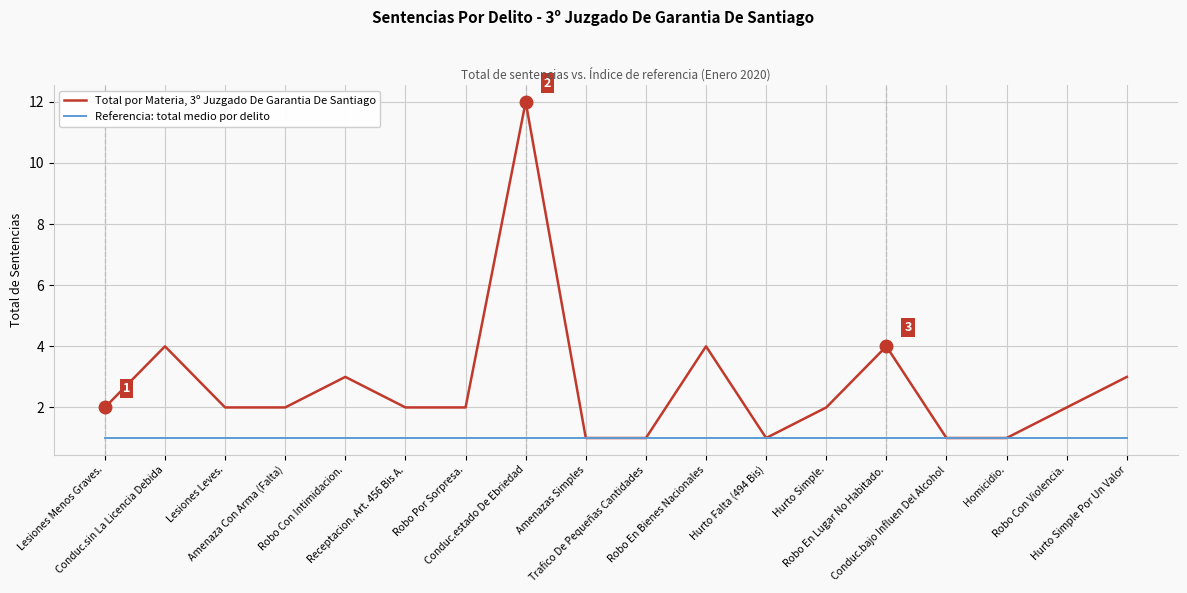

How many lines are shown in the chart?

2